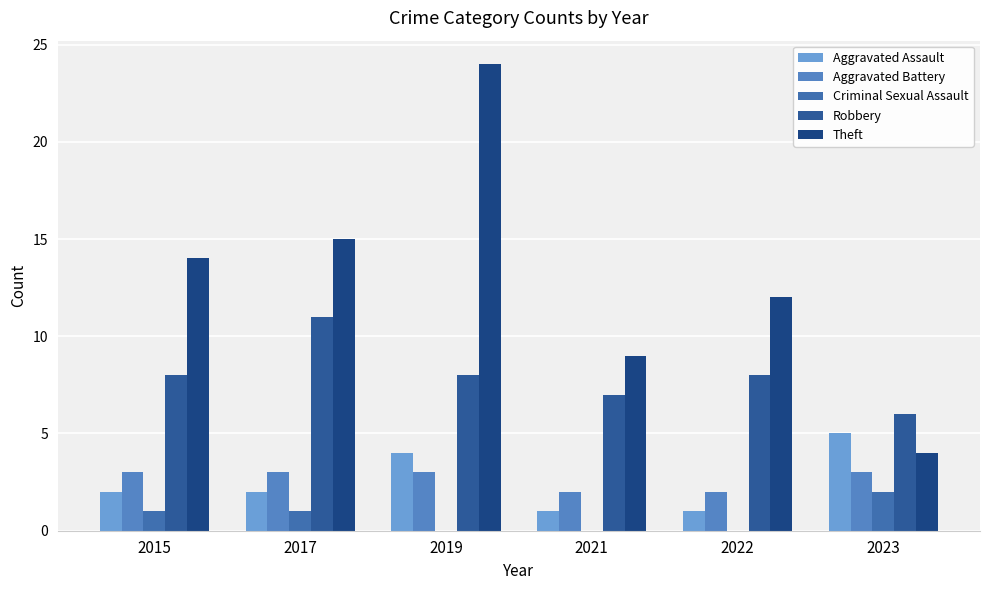

Does the chart contain stacked bars?

No